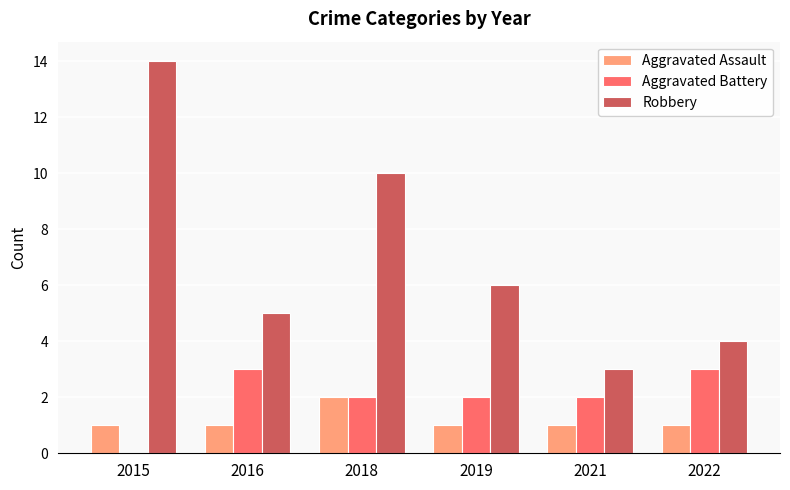

What is the sum of all Aggravated Battery values?

12